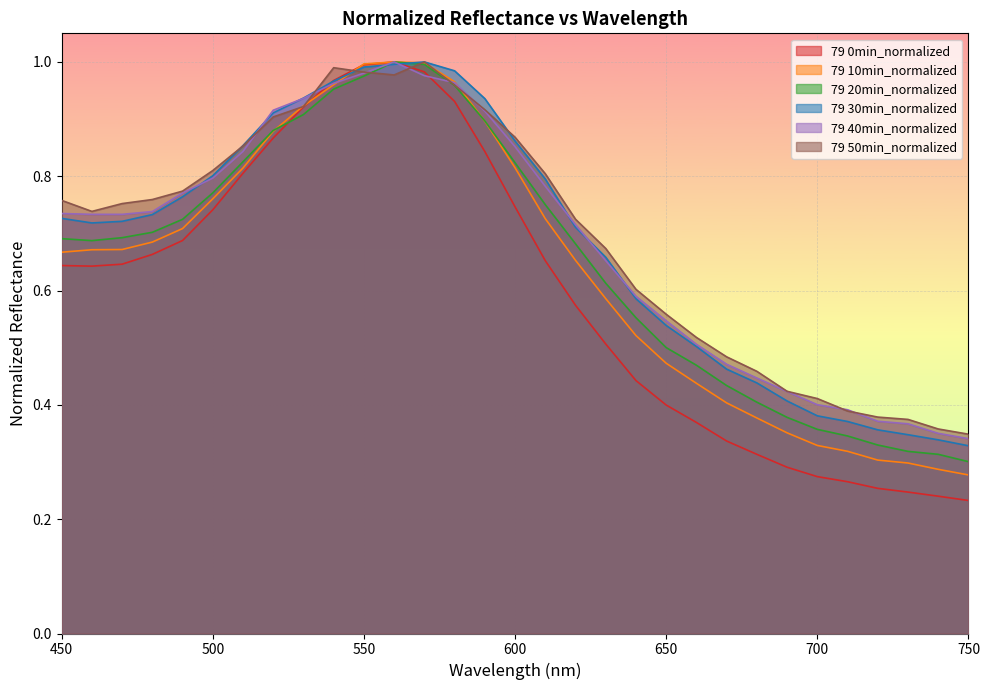

At how many categories does at least one series exceed 0?

31